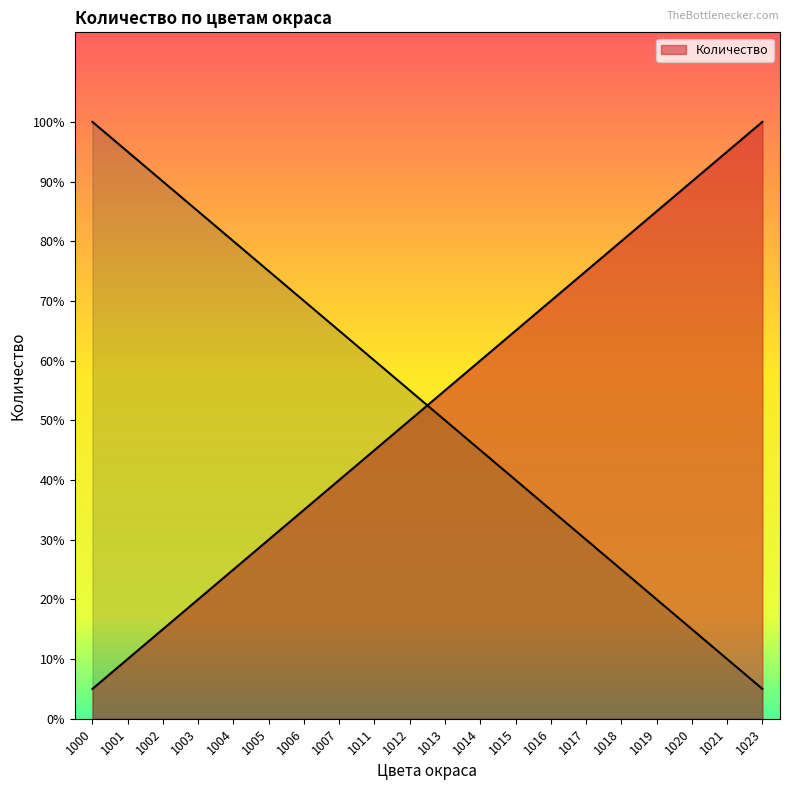

What is the value of the 1st point from the left?

1